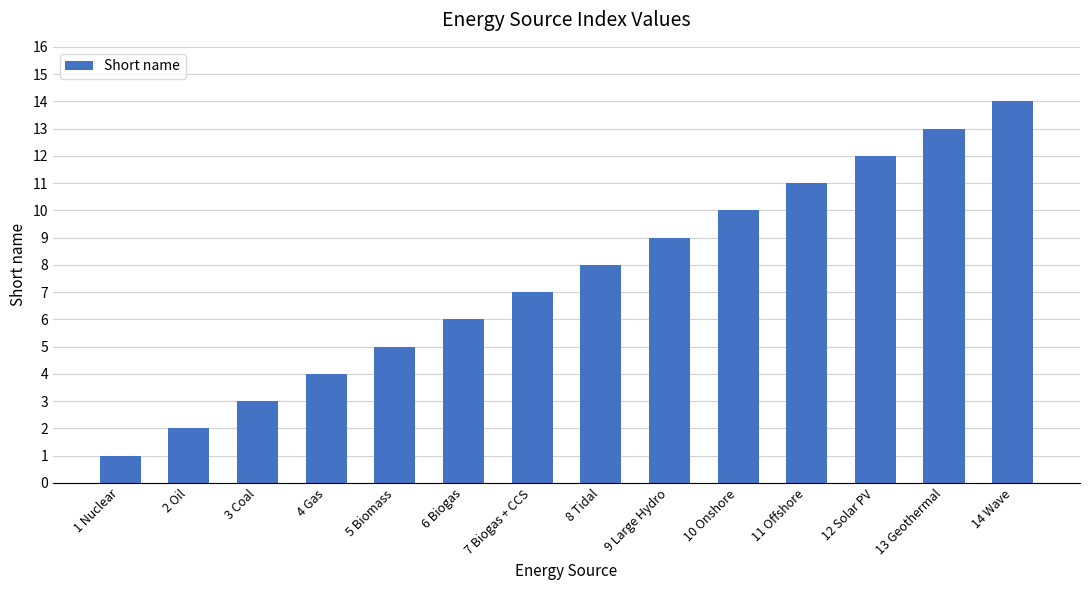

List the labels in order of value, smallest first.

1 Nuclear, 2 Oil, 3 Coal, 4 Gas, 5 Biomass, 6 Biogas, 7 Biogas + CCS, 8 Tidal, 9 Large Hydro, 10 Onshore, 11 Offshore, 12 Solar PV, 13 Geothermal, 14 Wave